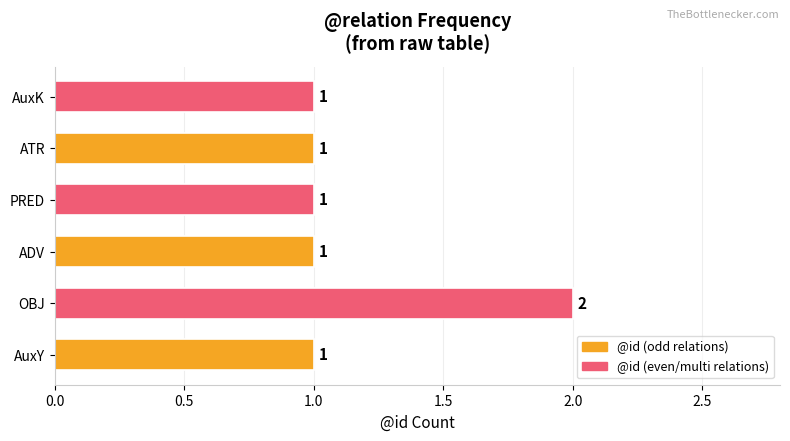

Which label corresponds to the largest value in the chart?

OBJ